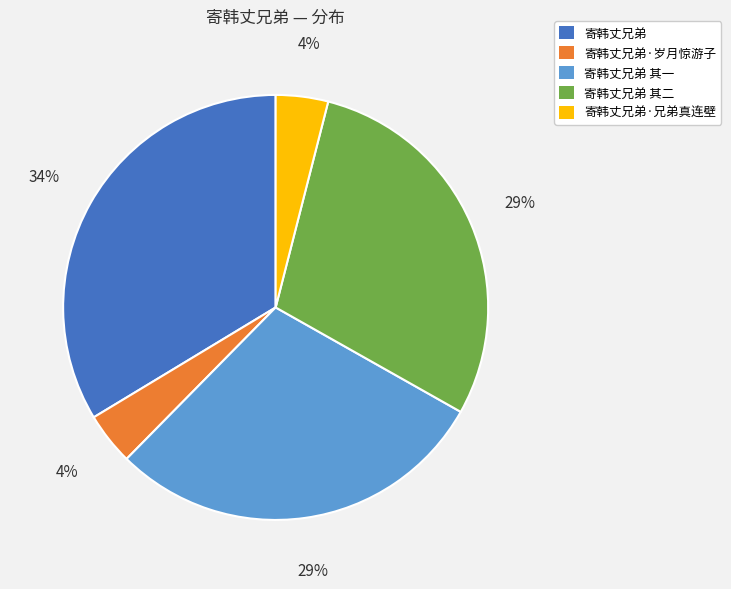

How many segments does this pie chart have?

5